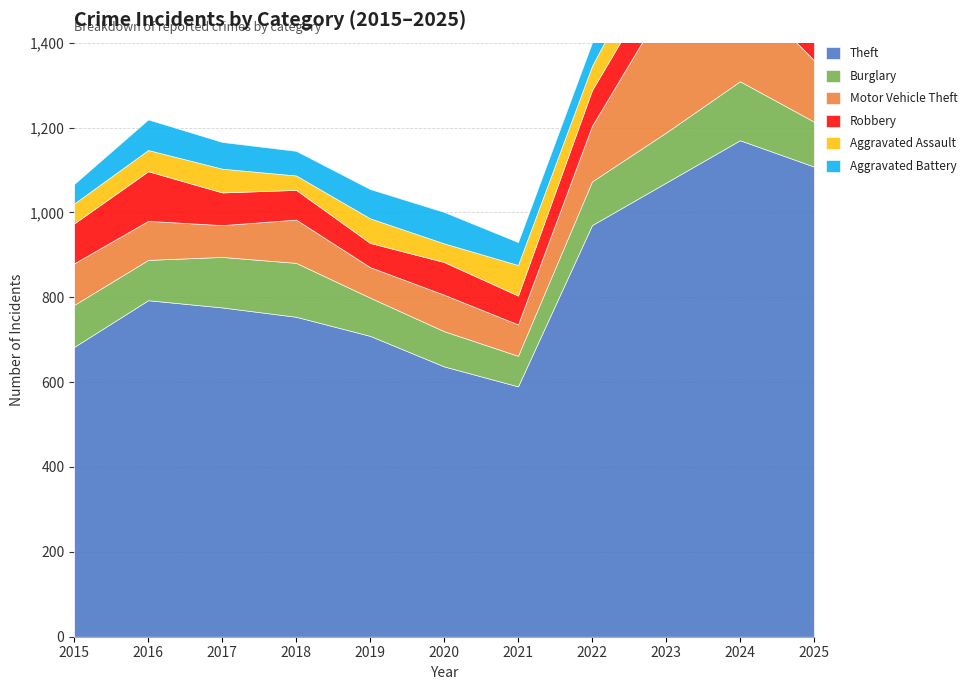

What is the maximum value for Robbery?

117